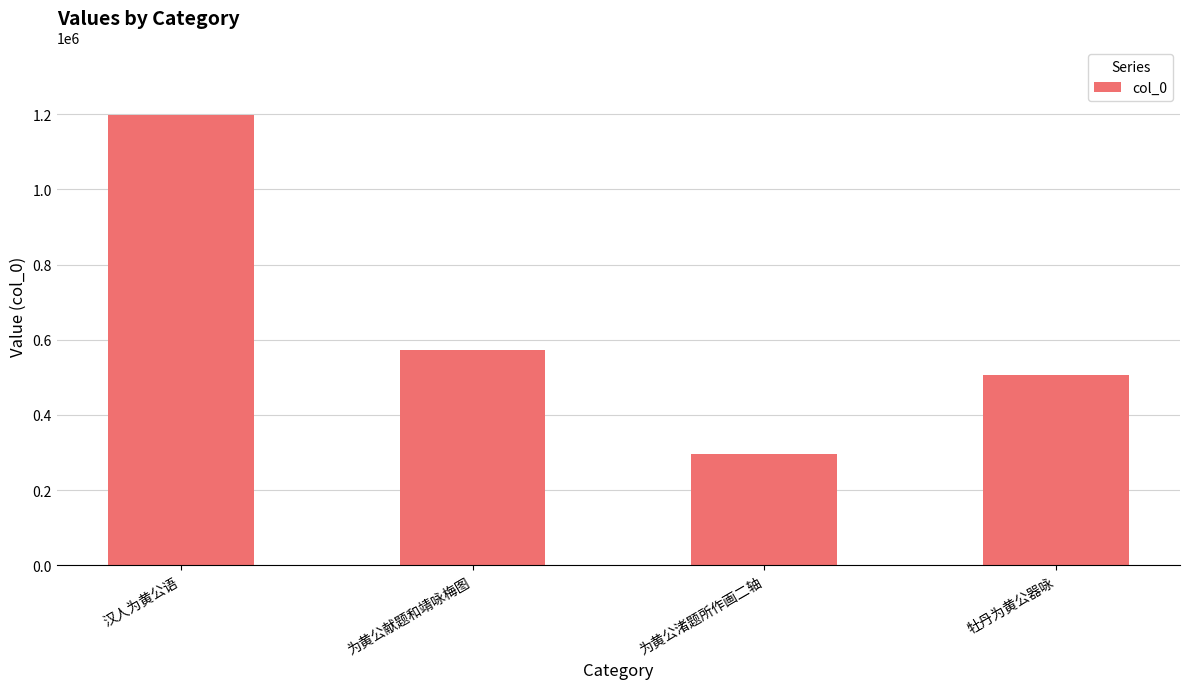

How many categories are shown in the chart?

4